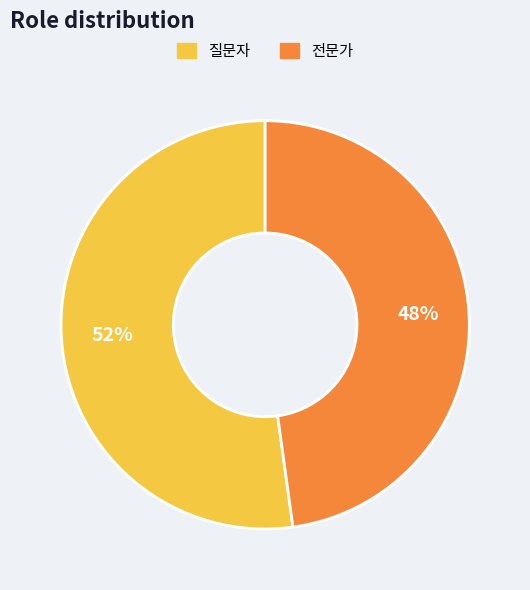

To the nearest percent, what is the average slice percentage?

50%